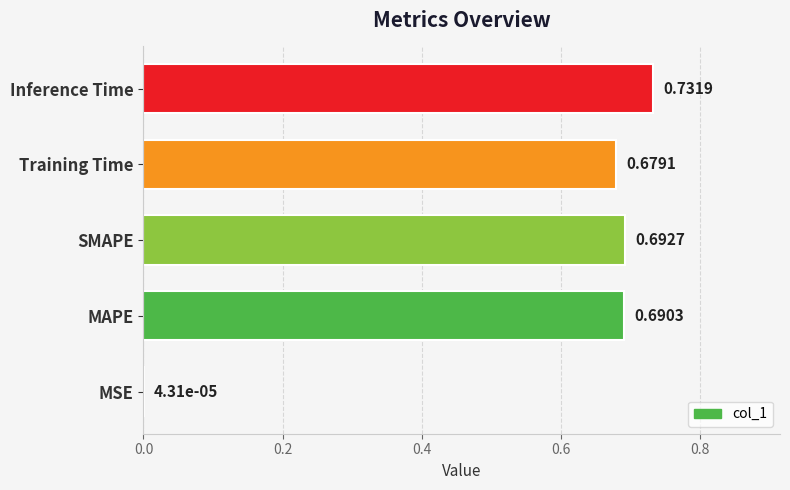

At which category does the chart reach its peak across all series?

Inference Time